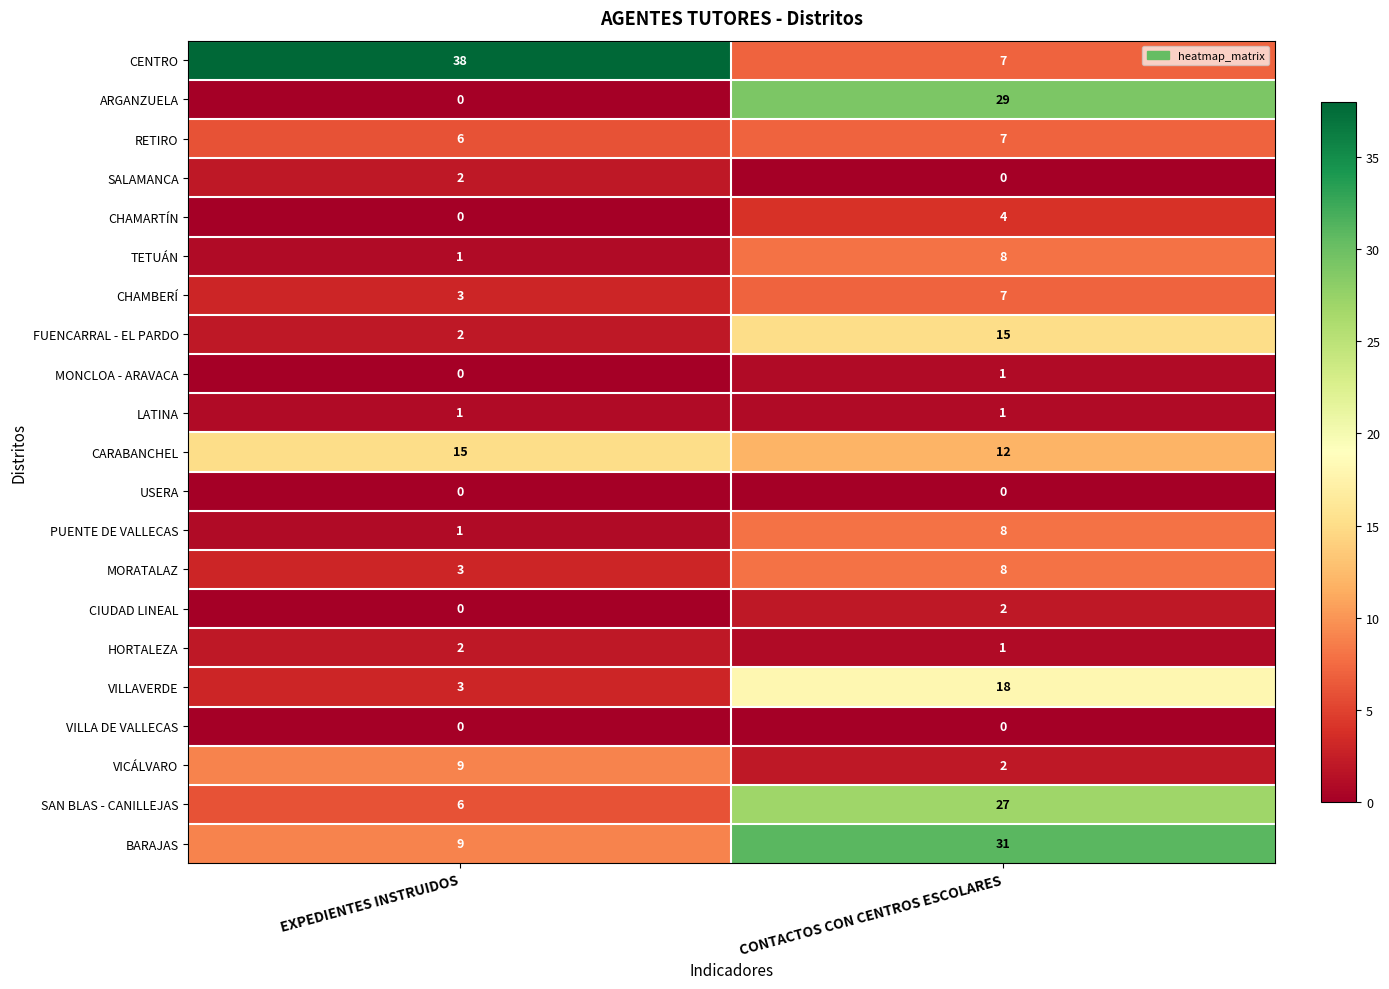

What value does the CHAMBERÍ series have at EXPEDIENTES INSTRUIDOS?

3